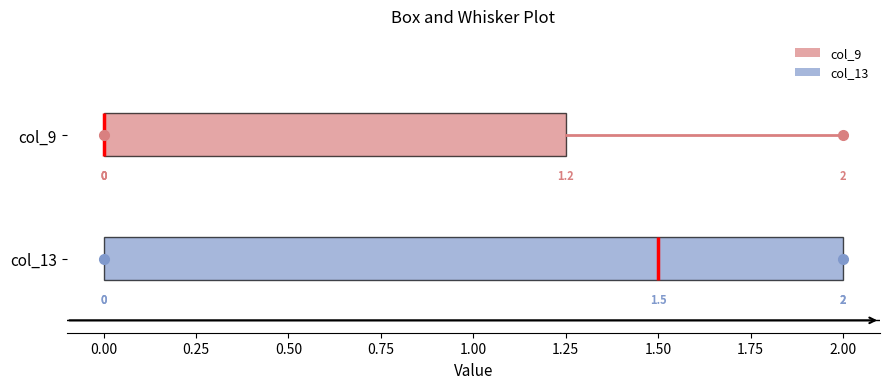

Comparing the boxes themselves (not the whiskers), which one is the widest?

col_13